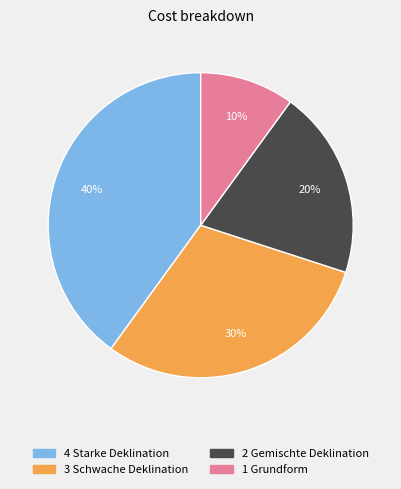

How many segments does this pie chart have?

4